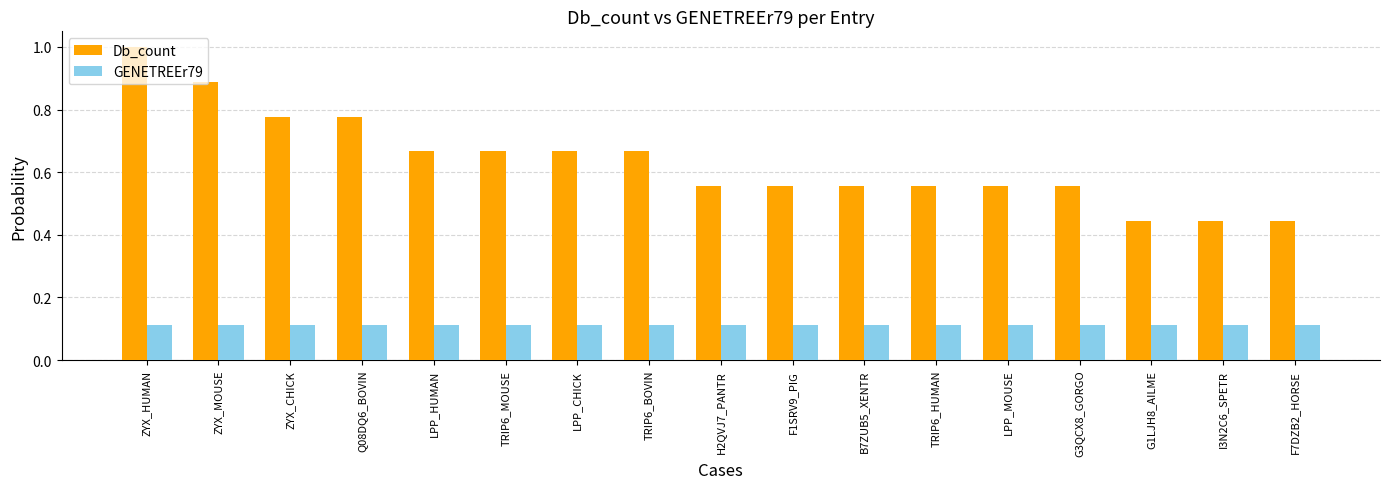

Does the chart contain any negative values?

No